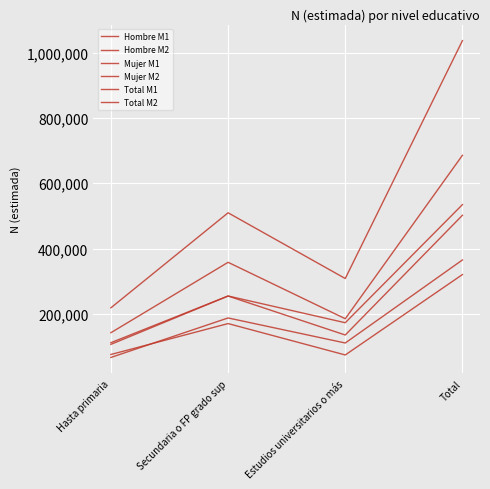

Which series has the widest spread of values?

Total M2